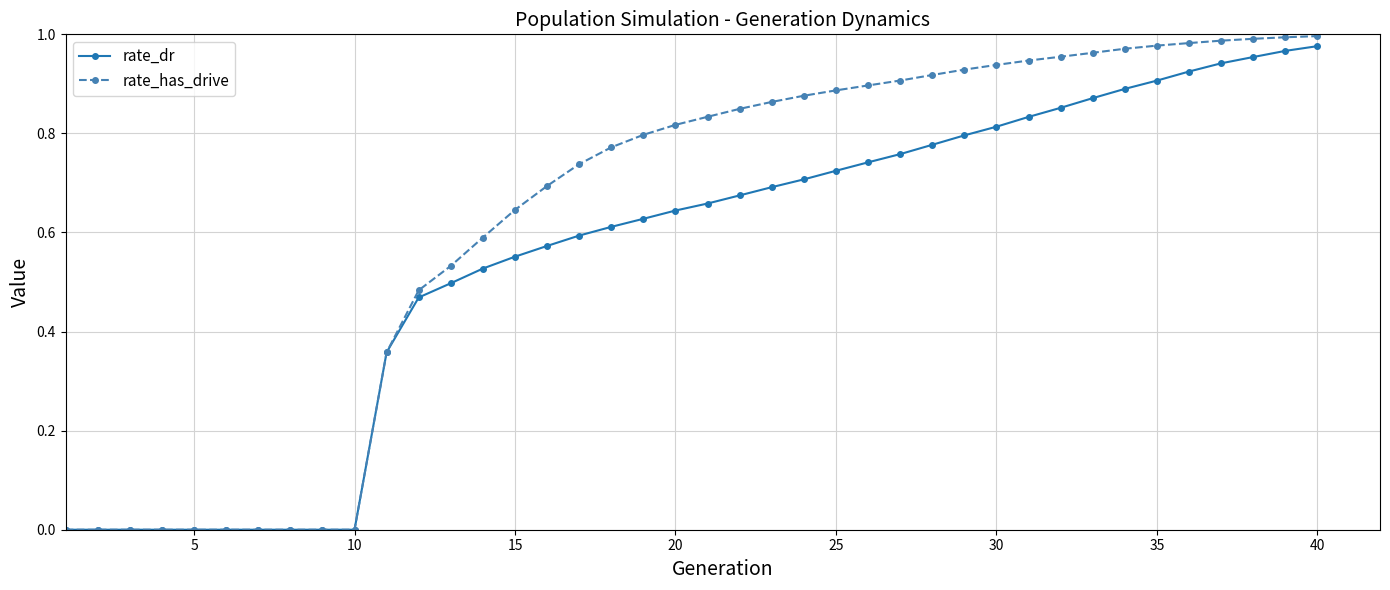

Which series has the largest range (max minus min)?

rate_has_drive